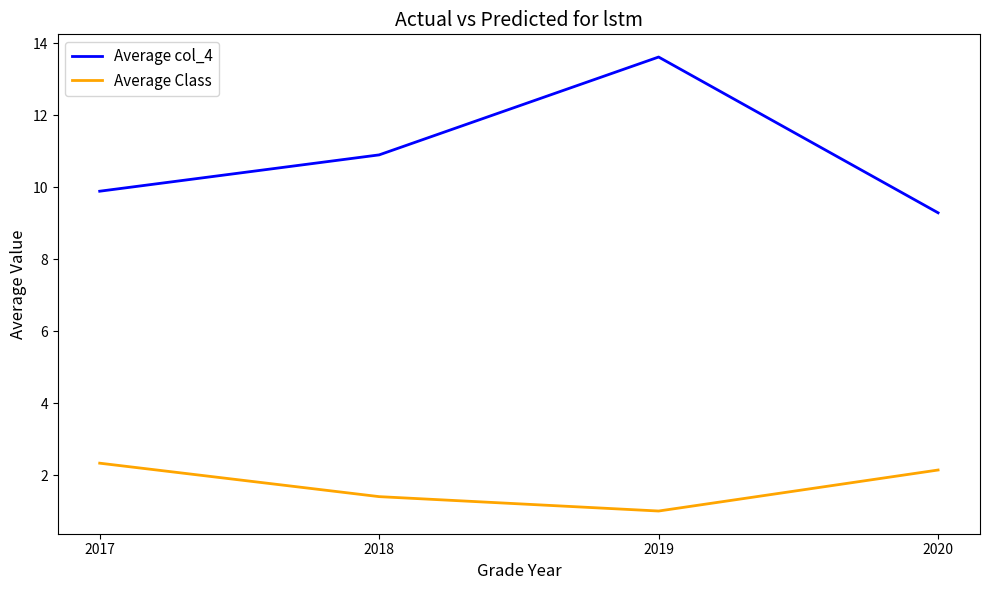

Rank the series by their maximum value, from highest to lowest.

Average col_4, Average Class